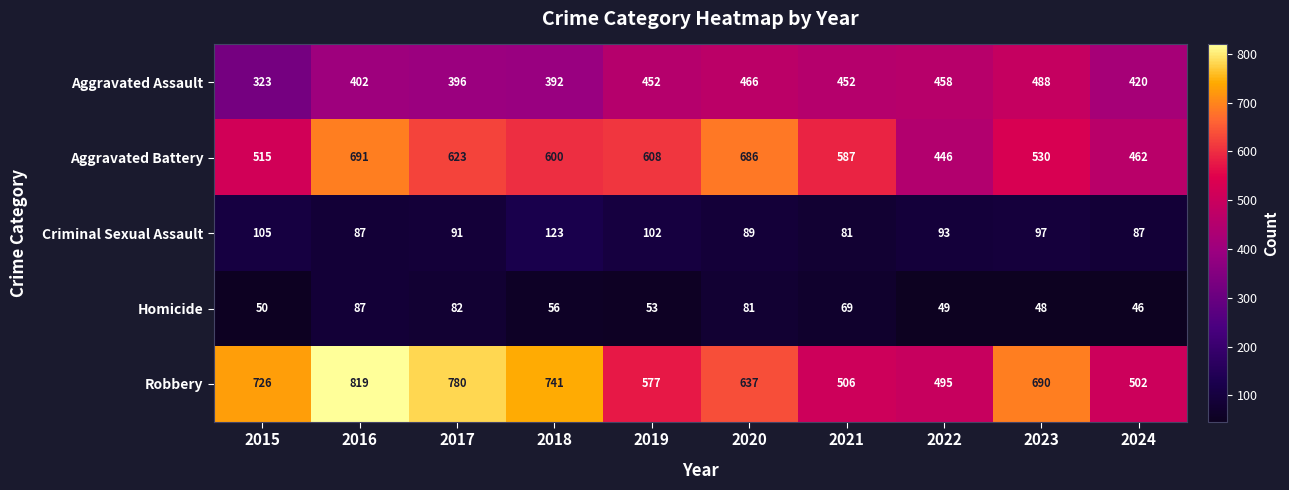

Between 2018 and 2019, which series saw the biggest shift?

Robbery